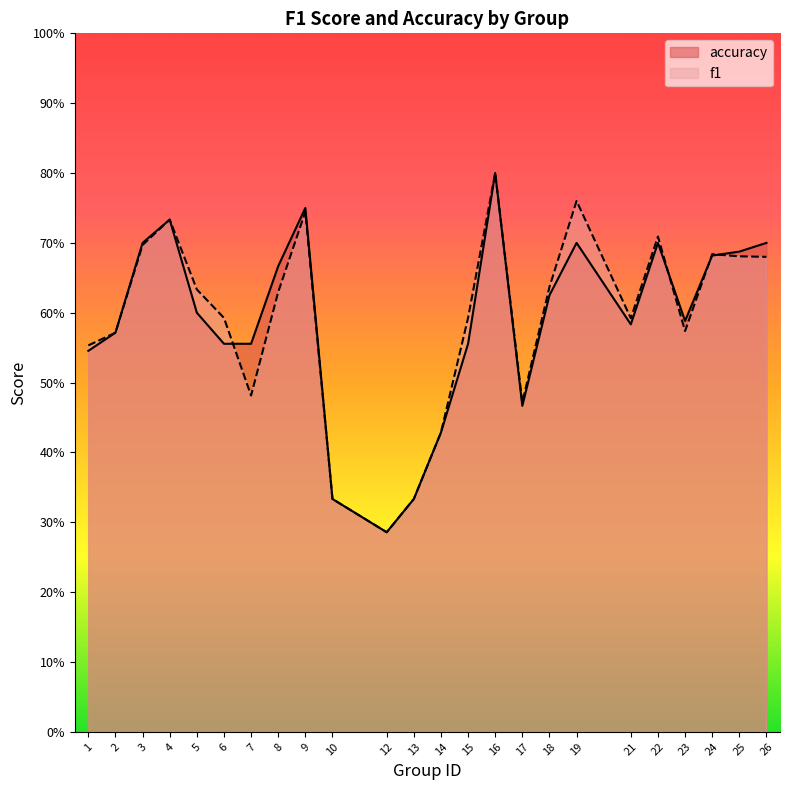

What is the difference between the maximum and minimum values in the f1 series?

0.5